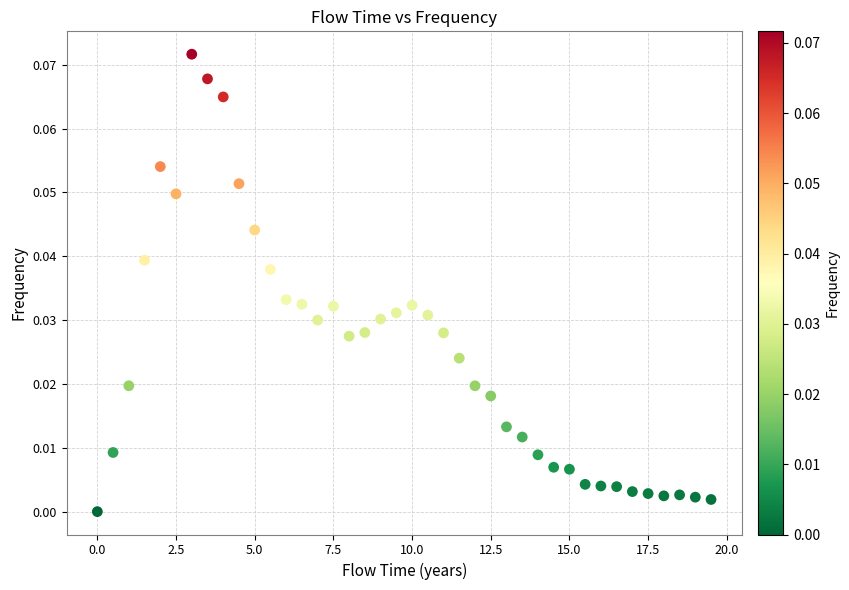

What is the range of X values (max minus min)?

19.5